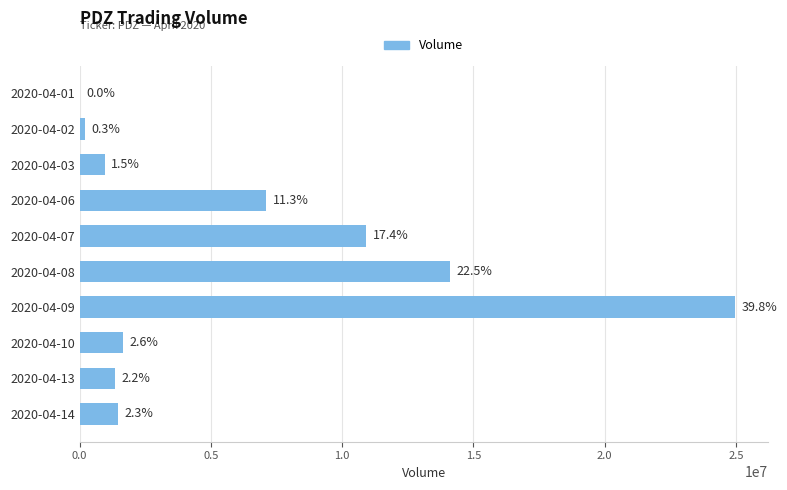

How many data points are less than 1658200?

5